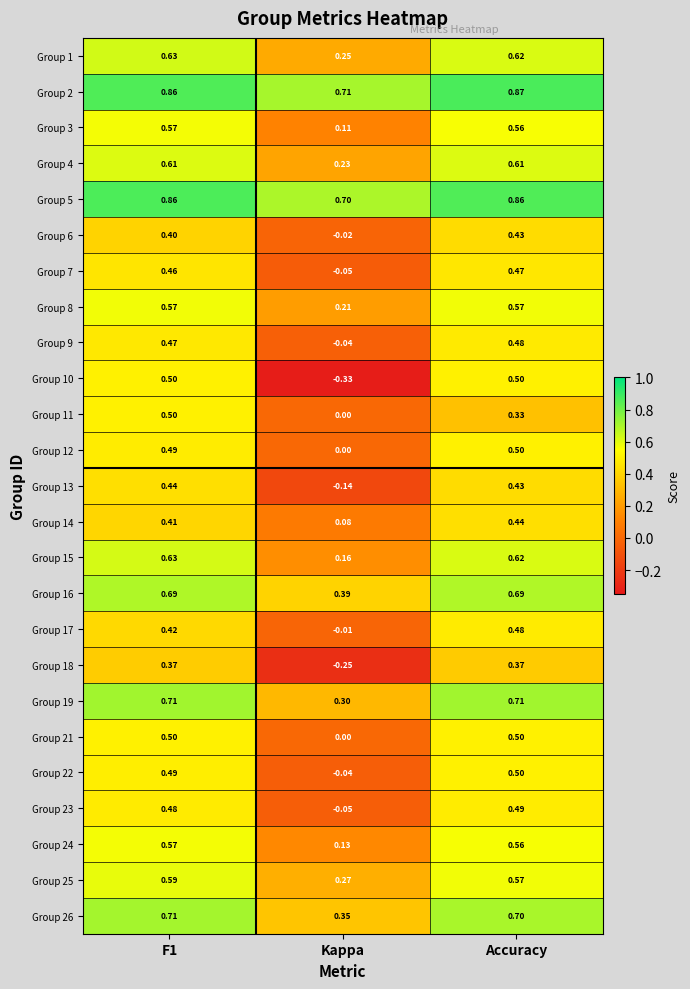

At which label does Group 21 reach its minimum?

Kappa